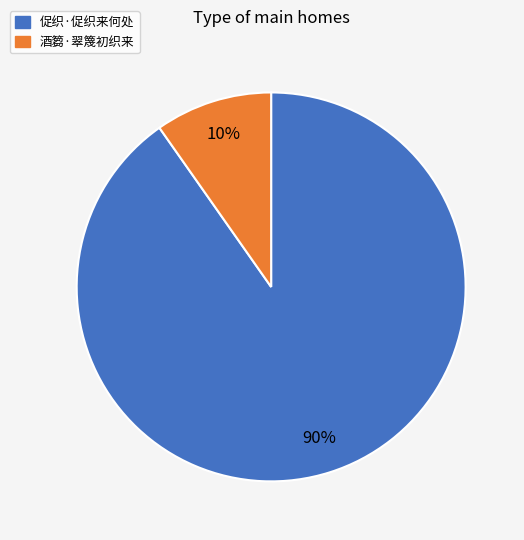

To the nearest percent, what percentage of the pie is 促织·促织来何处?

90%